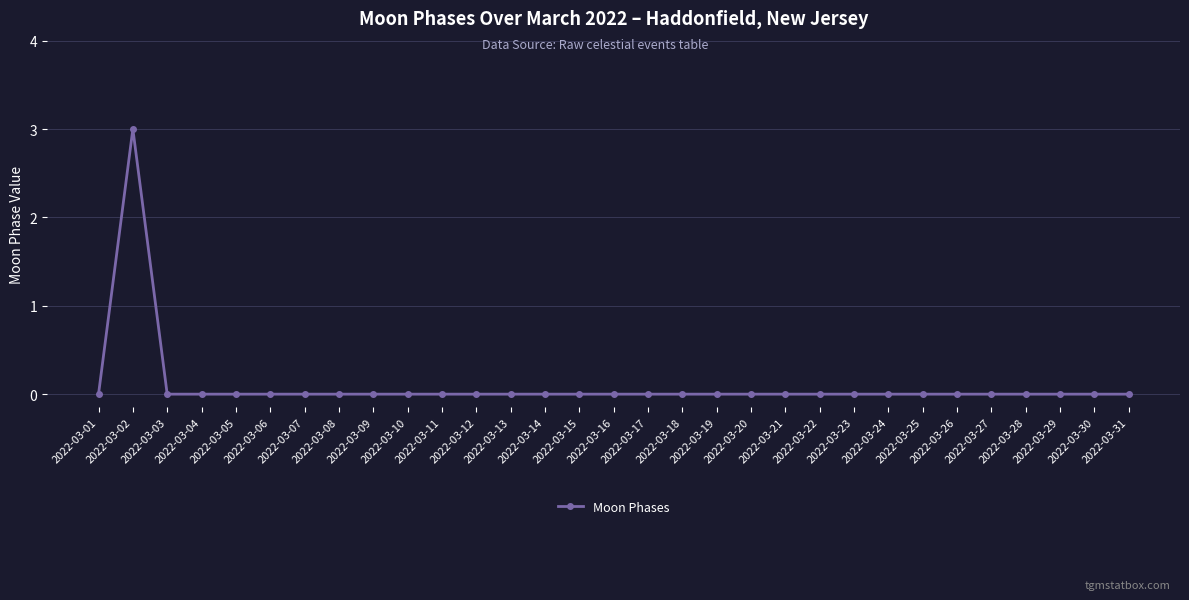

How many lines are shown in the chart?

1